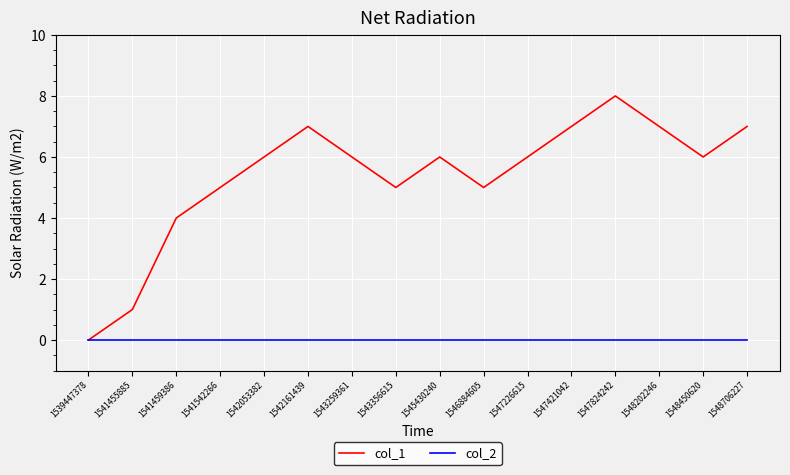

List the series in order of their overall mean, lowest first.

col_2, col_1